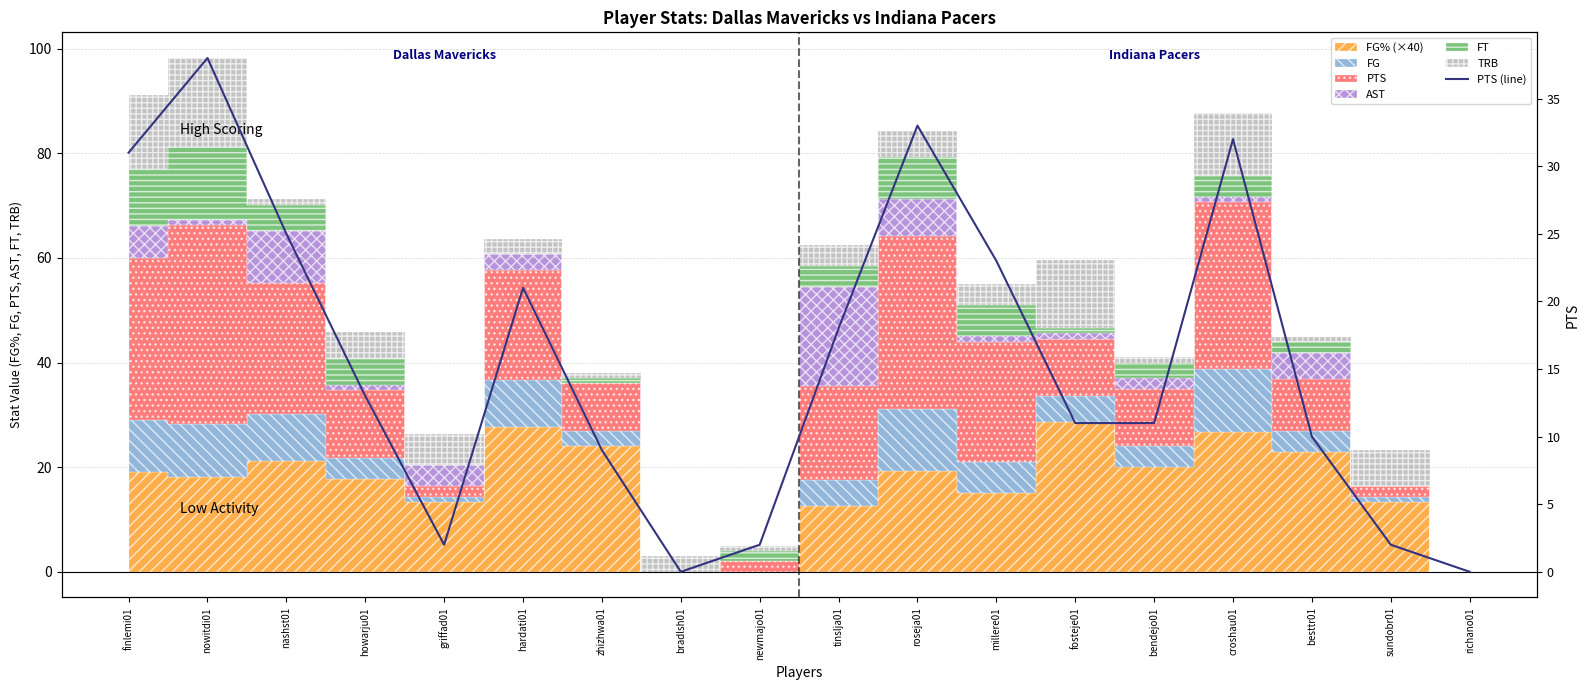

What is the difference between the values at nowitdi01 and newmajo01?

36